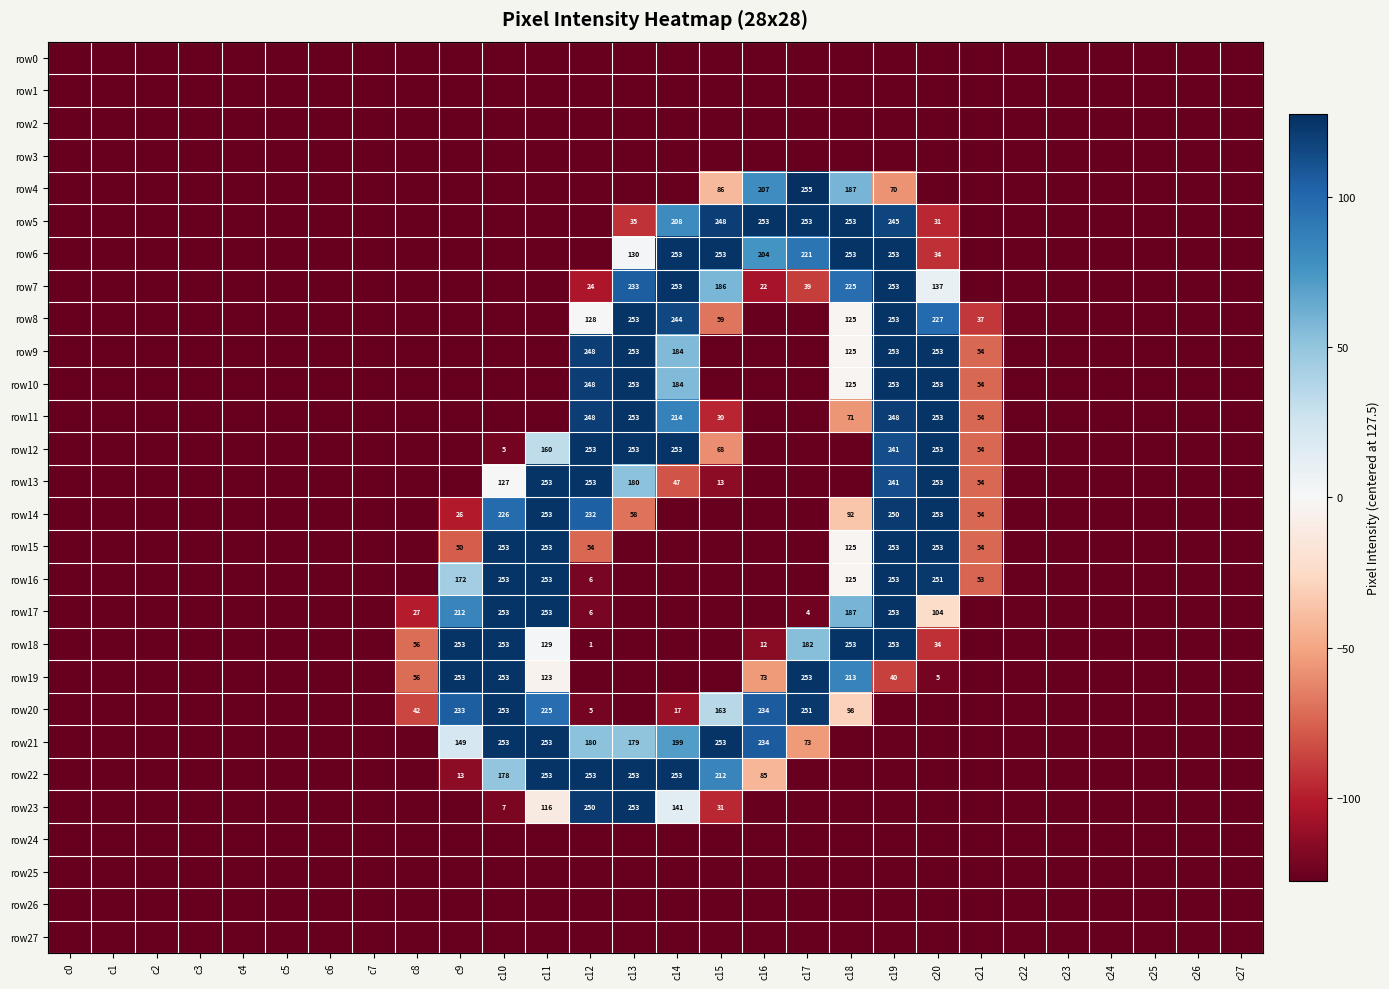

What is the spread (max minus min) of values at c10?

253.0